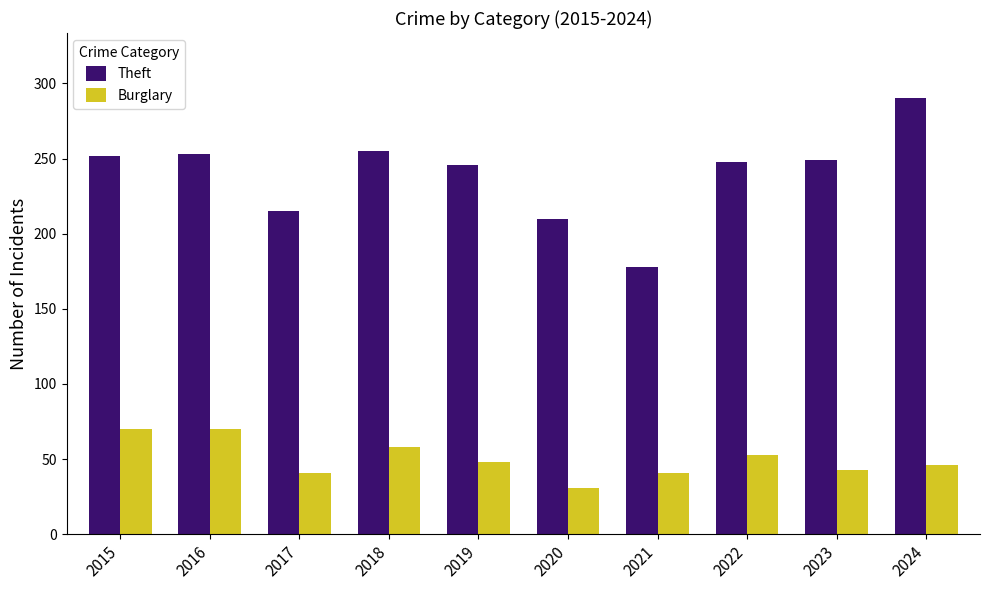

Read the Burglary value at 2020.

31